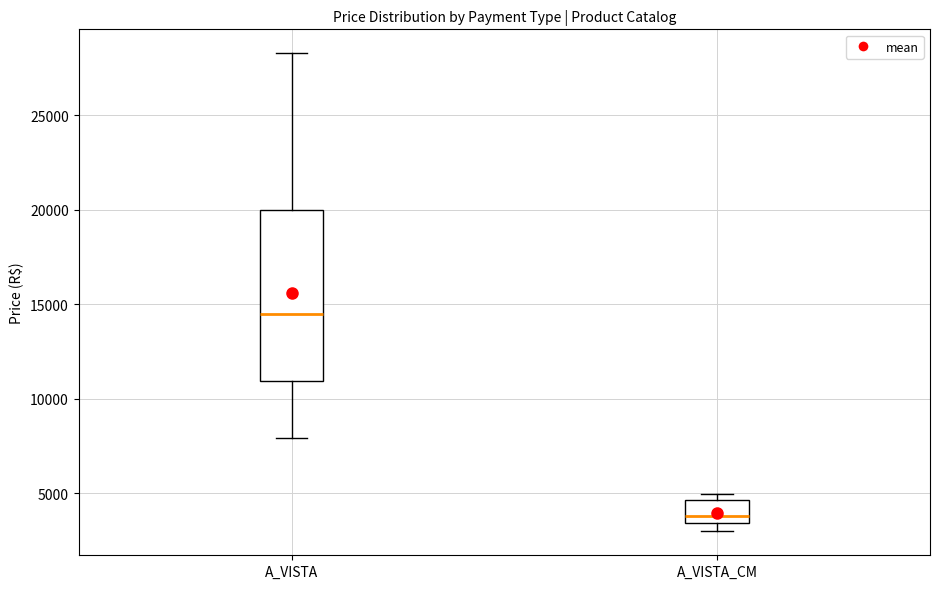

Reading left to right, read every box against the y-axis: the position of its median line, the range the box covers, and the ends of its whiskers. The values are not printed on the chart, so give them approximately, as read against the axis.

A_VISTA: median 14500, box 11000 to 20000, whiskers 8000 to 28500
A_VISTA_CM: median 4000, box 3500 to 4500, whiskers 3000 to 5000